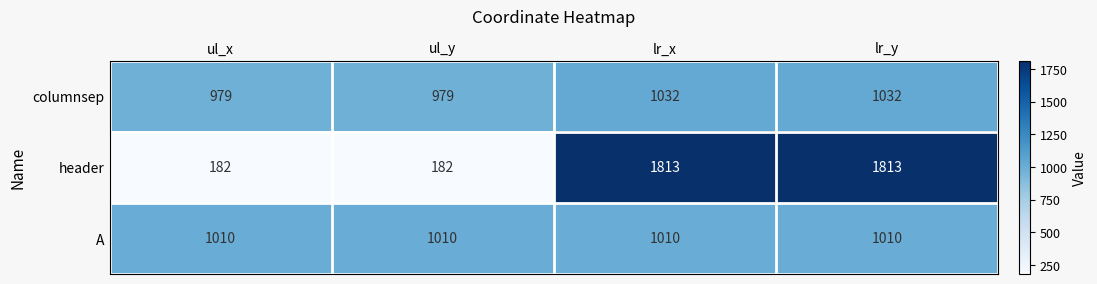

What is the total value across all series at ul_x?

2171